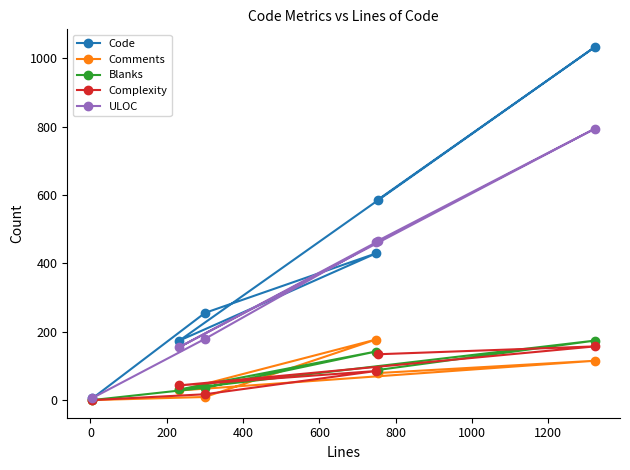

What is the maximum value for Code?

1033